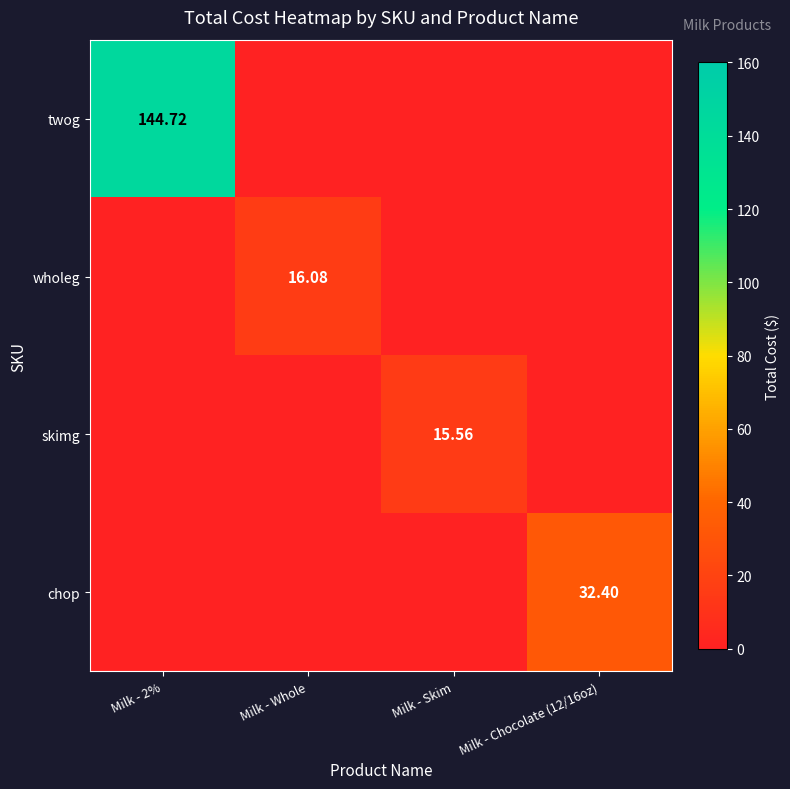

What is the difference between the maximum and minimum values in the skimg series?

15.6